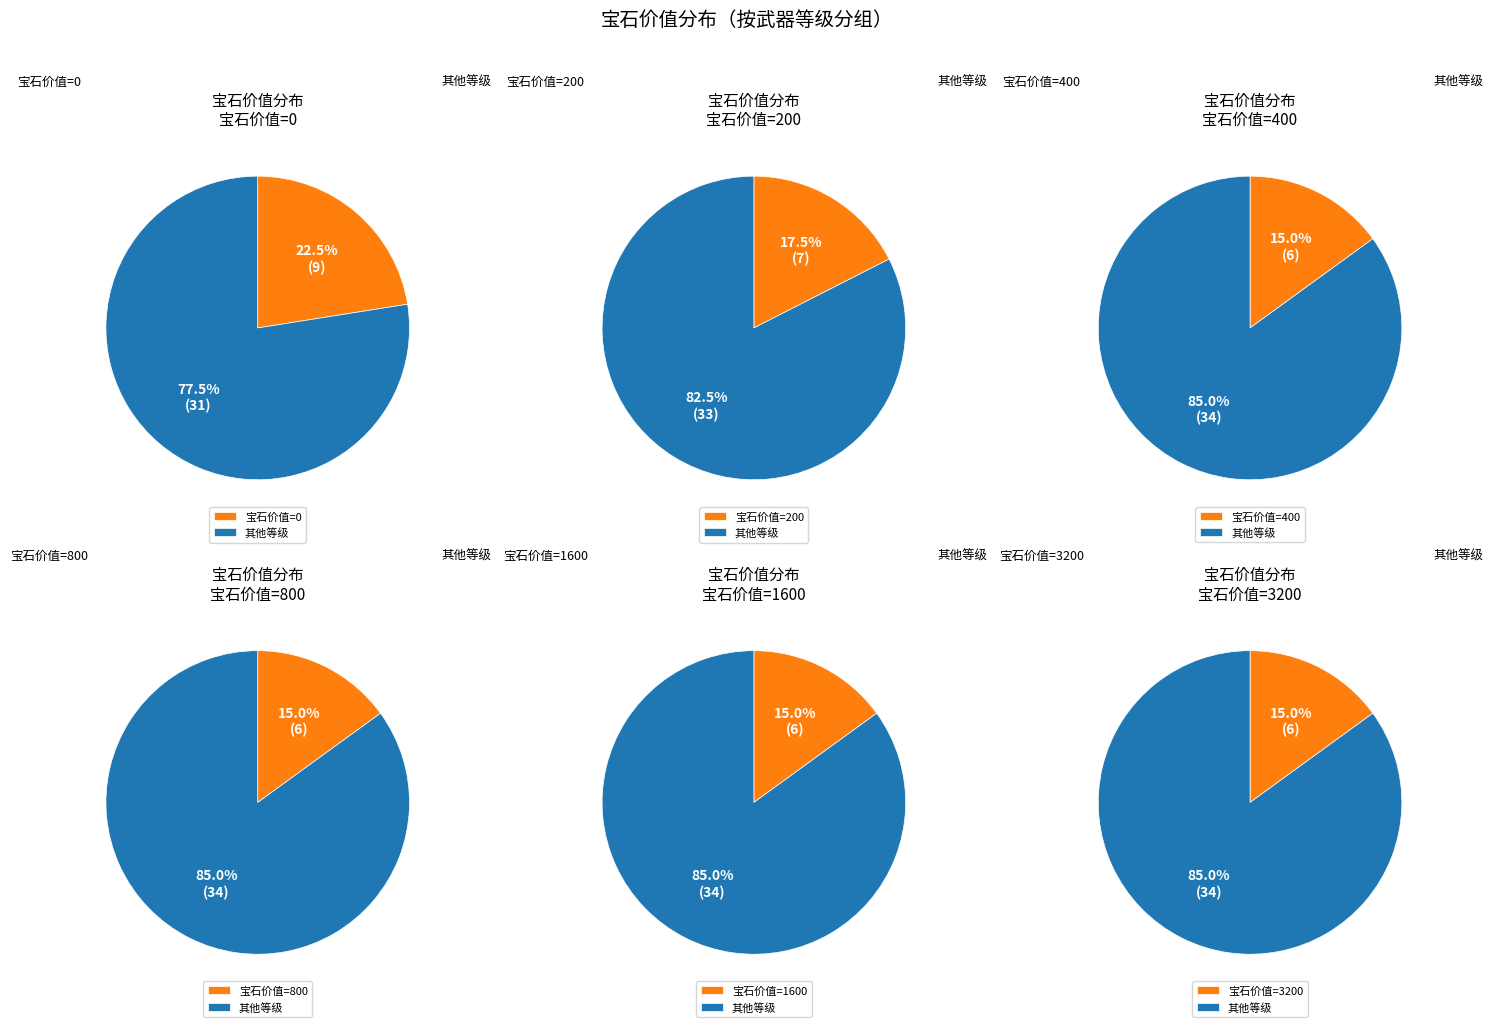

Does 17 account for over 50% of the chart?

No